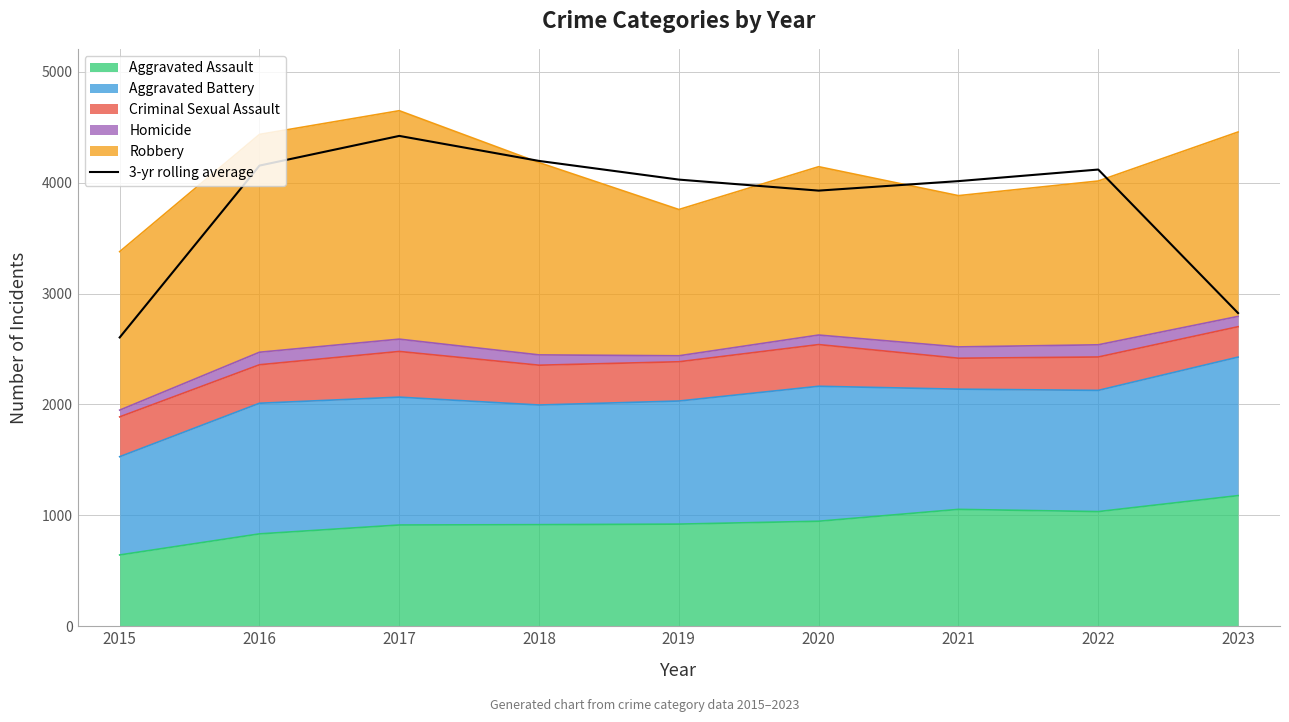

Rank the categories by value from highest to lowest.

2017, 2018, 2016, 2022, 2019, 2021, 2020, 2023, 2015